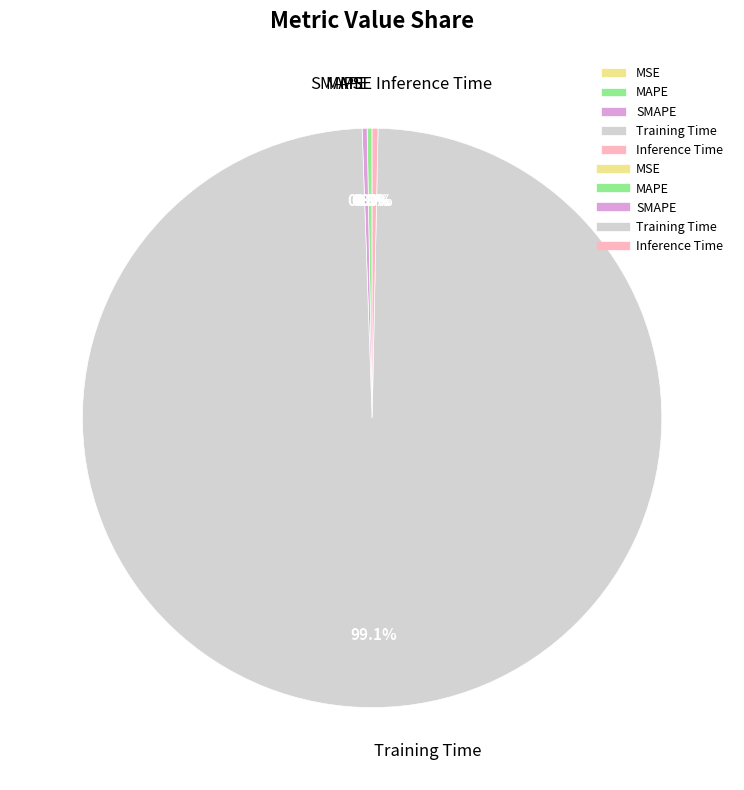

Is there any slice that represents more than half of the pie?

Yes